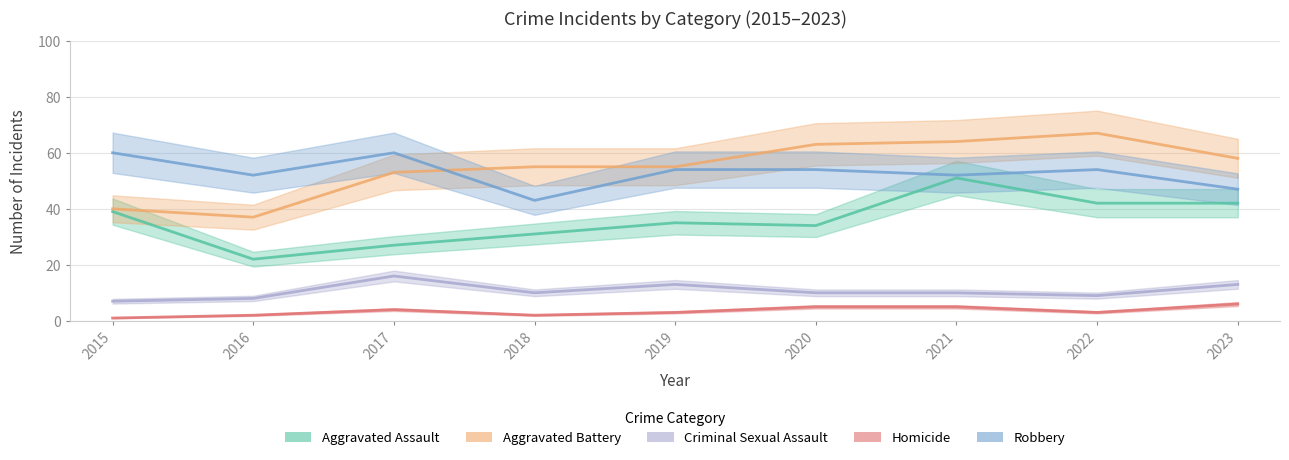

What is the total value across all series at 2020?

166